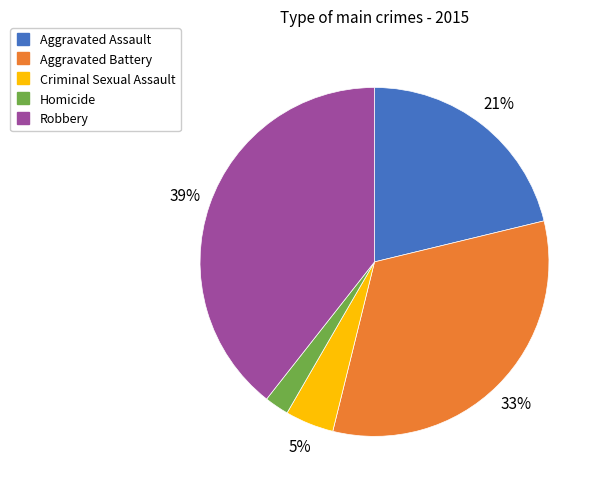

How many slices are in this pie chart?

5